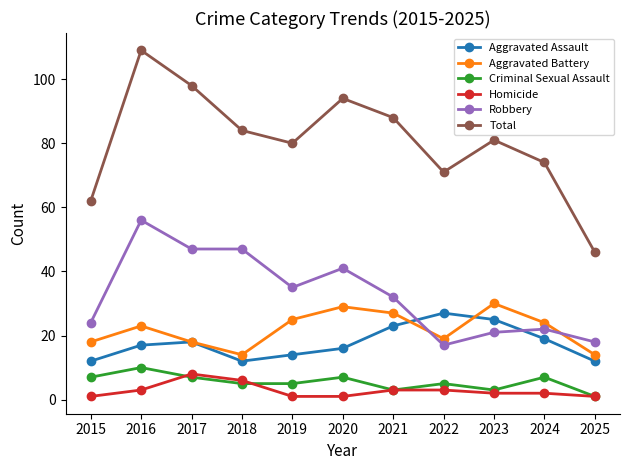

What is the spread (max minus min) of values at 2016?

106